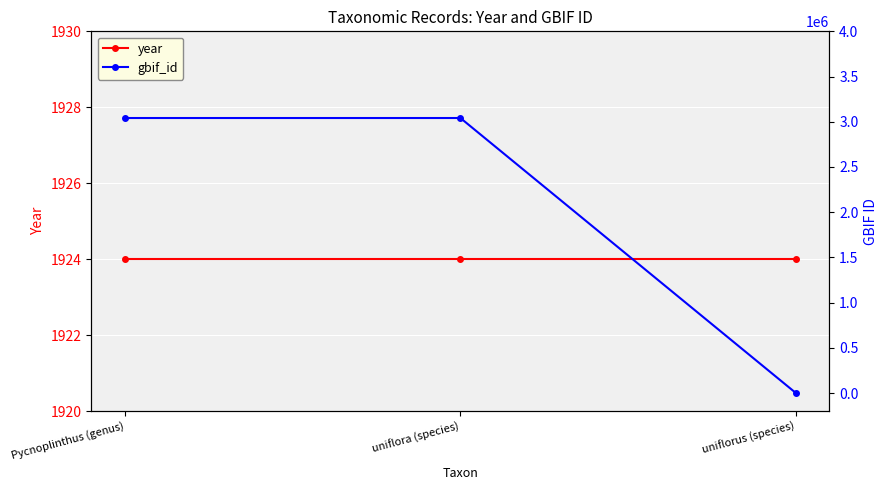

Reading left to right, what are all the values shown in this chart?

year: Pycnoplinthus (genus)=1924	uniflora (species)=1924	uniflorus (species)=1924
gbif_id: Pycnoplinthus (genus)=3041491	uniflora (species)=3041492	uniflorus (species)=0